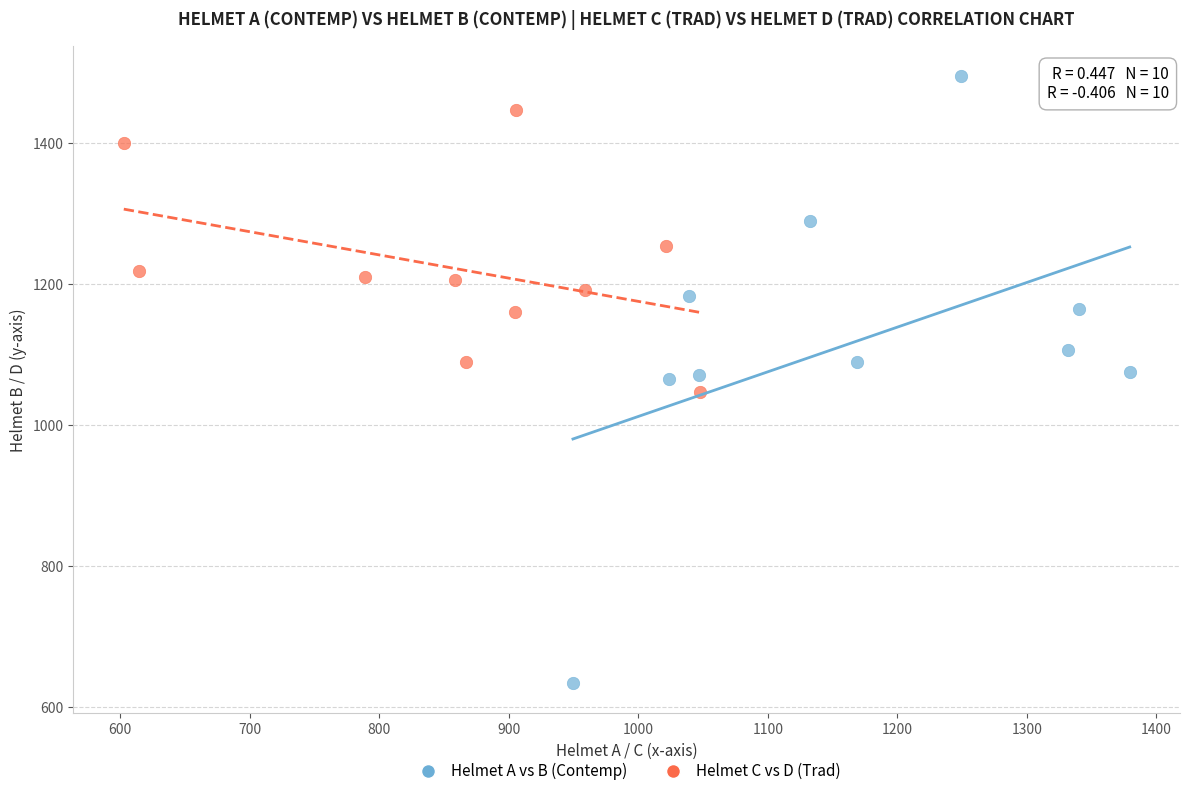

Which series has the largest Y range (max minus min)?

Helmet A vs B (Contemp)